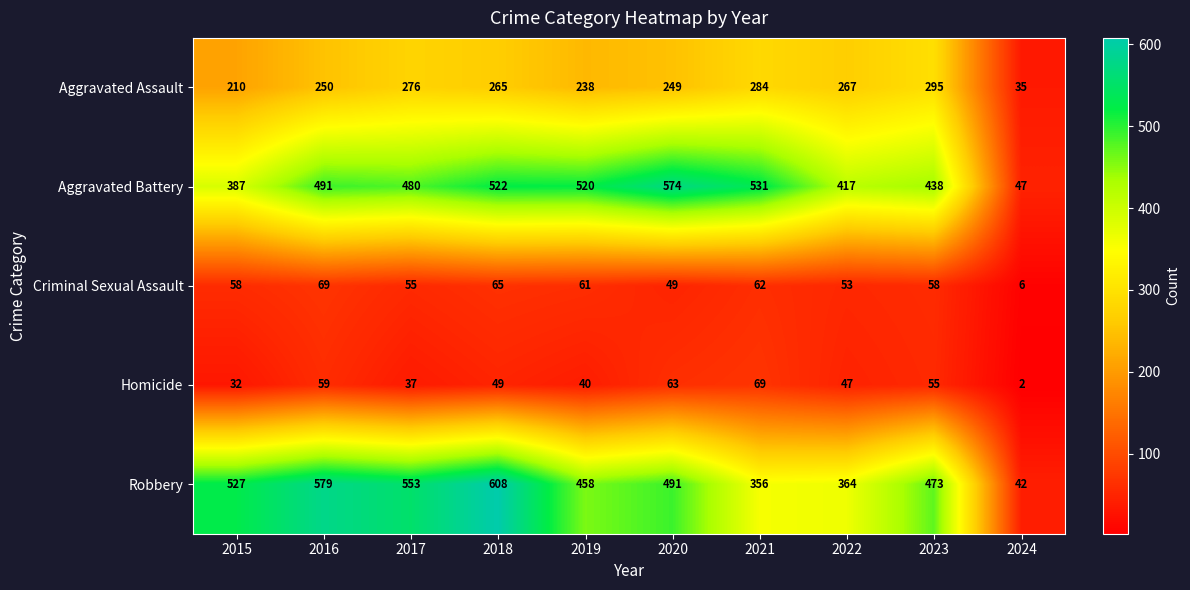

What is the difference between the highest and lowest values at 2022?

370